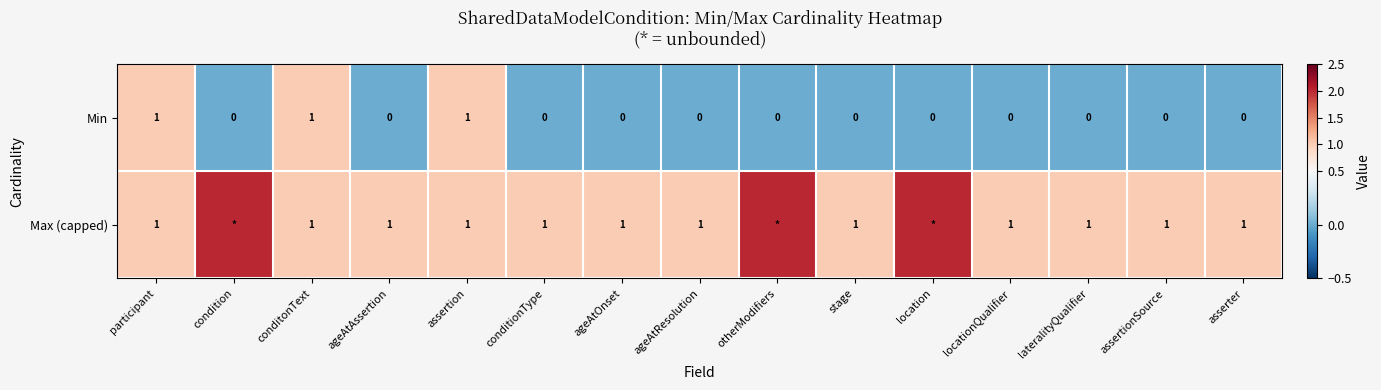

Is the value of Max (capped) at lateralityQualifier greater than the value of Min at asserter?

Yes